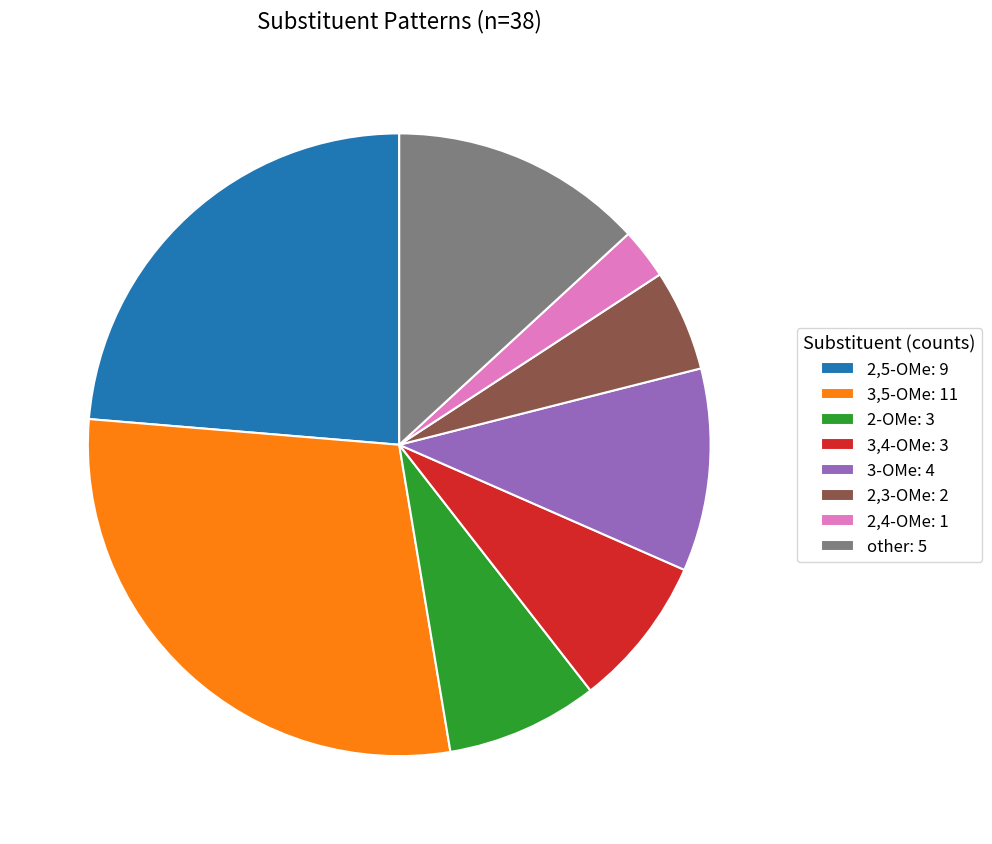

Is 2,3-OMe: 2 the majority of the pie?

No